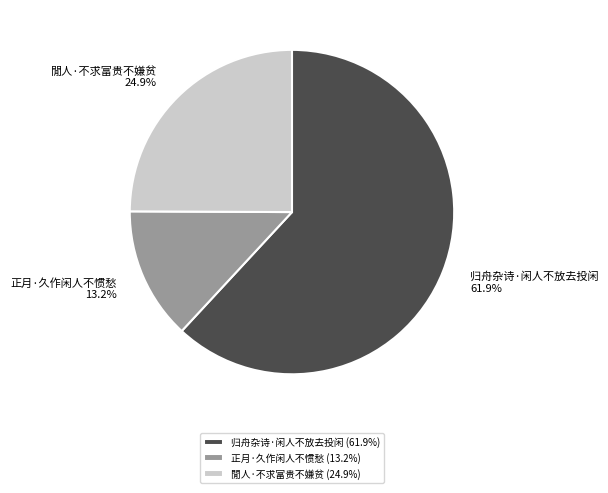

Rank the categories by value from lowest to highest.

正月·久作闲人不惯愁, 閒人·不求富贵不嫌贫, 归舟杂诗·闲人不放去投闲